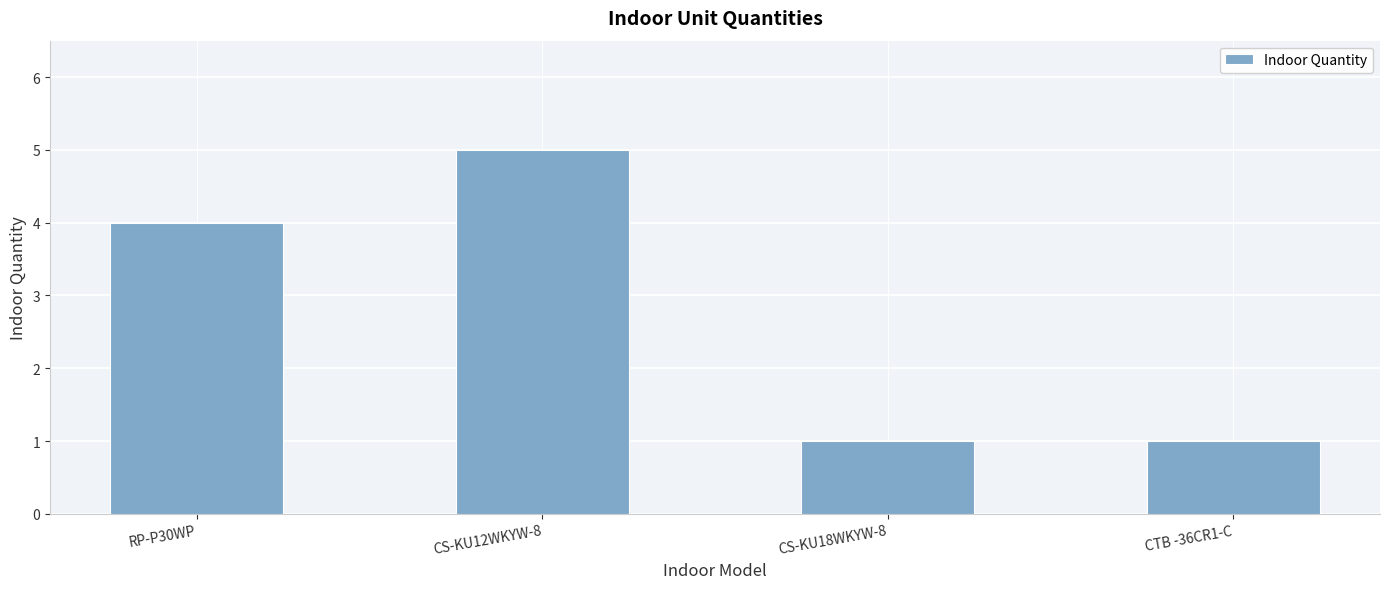

How many values are below 4?

2